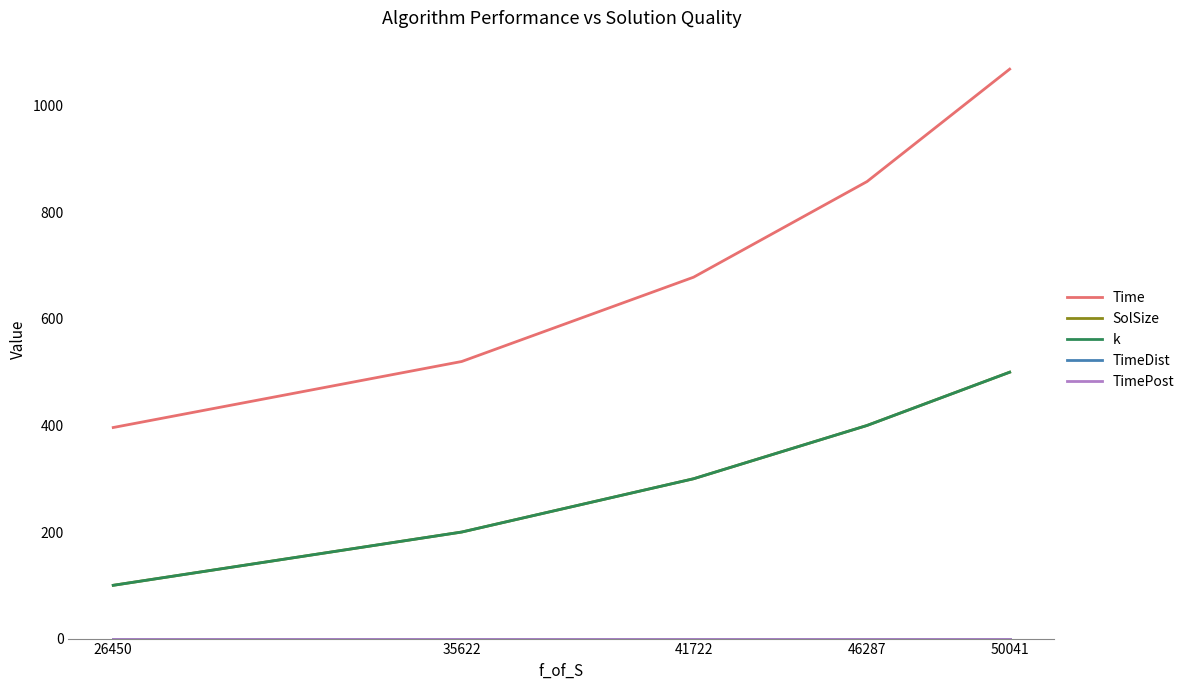

Reading left to right, transcribe all the data shown in this chart.

Time: 26450=396.2	35622=520.1	41722=678.3	46287=857.8	50041=1068.8
SolSize: 26450=100.0	35622=200.0	41722=300.0	46287=400.0	50041=500.0
k: 26450=100.0	35622=200.0	41722=300.0	46287=400.0	50041=500.0
TimeDist: 26450=0.0	35622=0.0	41722=0.0	46287=0.0	50041=0.0
TimePost: 26450=0.0	35622=0.0	41722=0.0	46287=0.0	50041=0.0